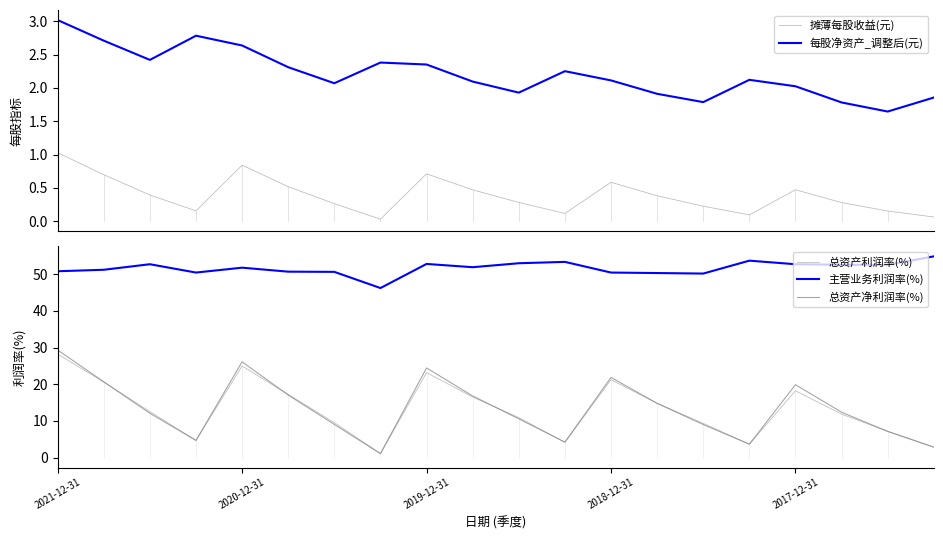

Is this an area chart (filled region under the line)?

No